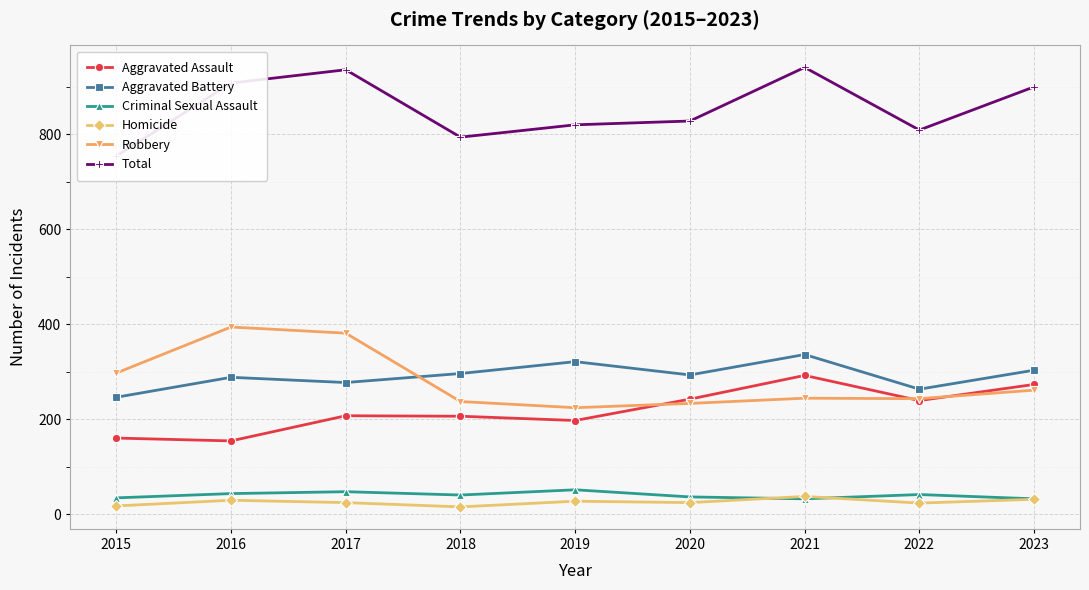

The Homicide series shows 32 at 2020. True or false?

False